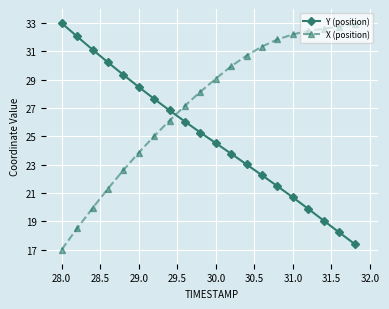

True or false: X (position) has more than 2 points higher than both neighbors.

False